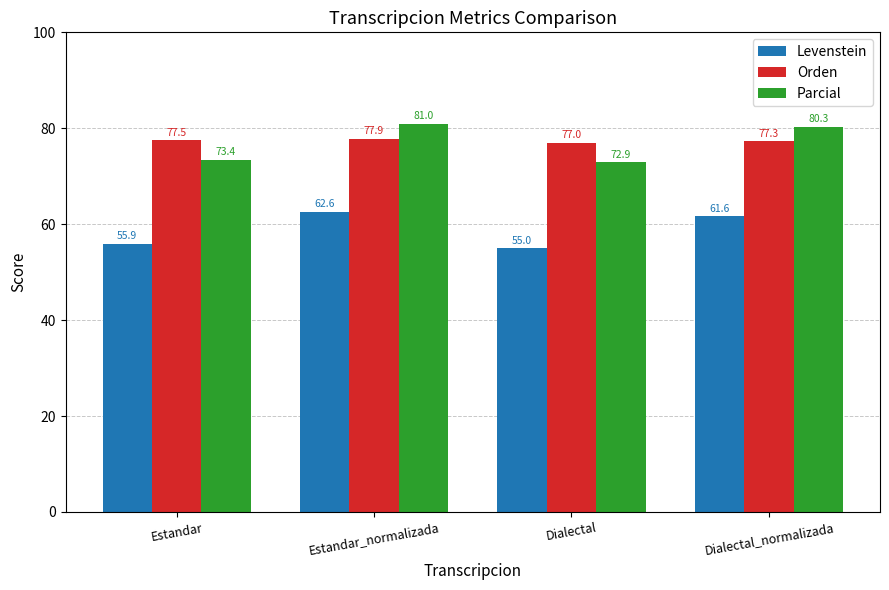

Reading left to right, transcribe all the data shown in this chart.

Levenstein: Estandar=55.9	Estandar_normalizada=62.6	Dialectal=55.0	Dialectal_normalizada=61.6
Orden: Estandar=77.5	Estandar_normalizada=77.9	Dialectal=77.0	Dialectal_normalizada=77.3
Parcial: Estandar=73.4	Estandar_normalizada=81.0	Dialectal=72.9	Dialectal_normalizada=80.3